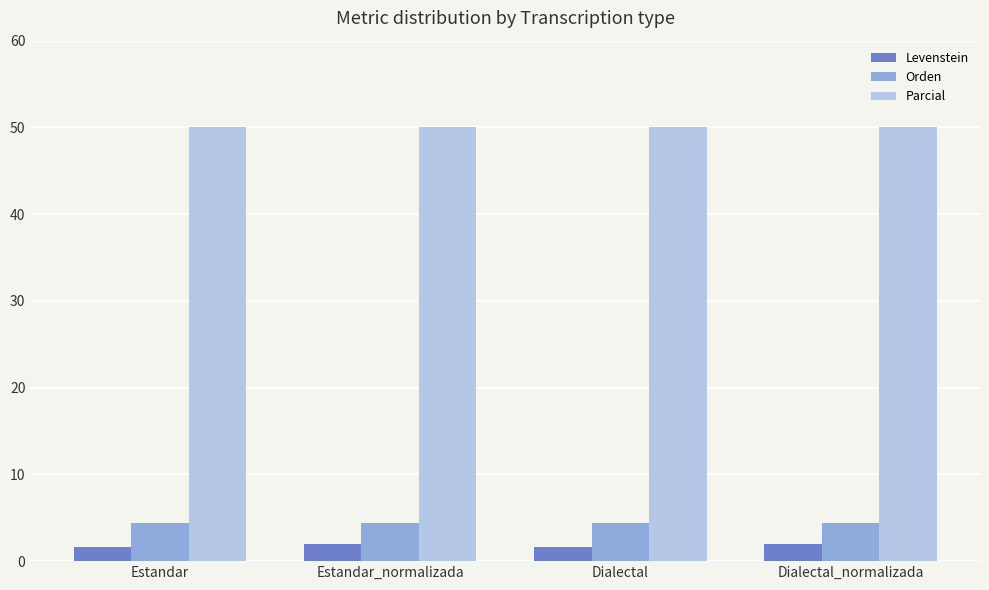

What is the spread (max minus min) of values at Estandar?

48.4